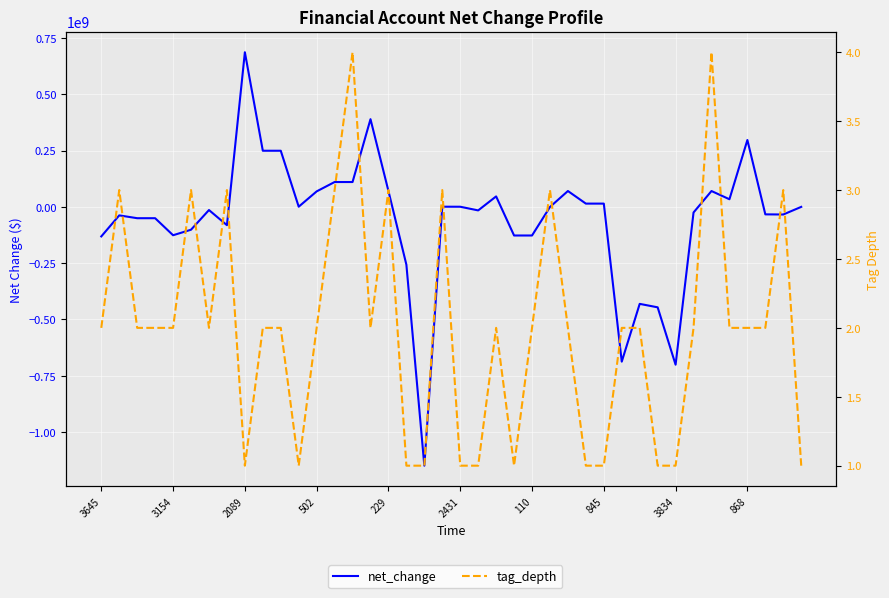

Is it true that tag_depth equals 1 at 845?

False